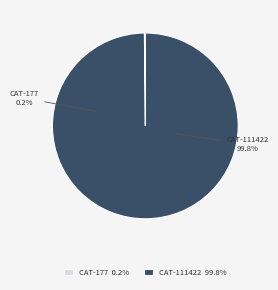

Which slice represents more than half of the pie?

/Computers/Tablets & Networking/Laptops (111422)